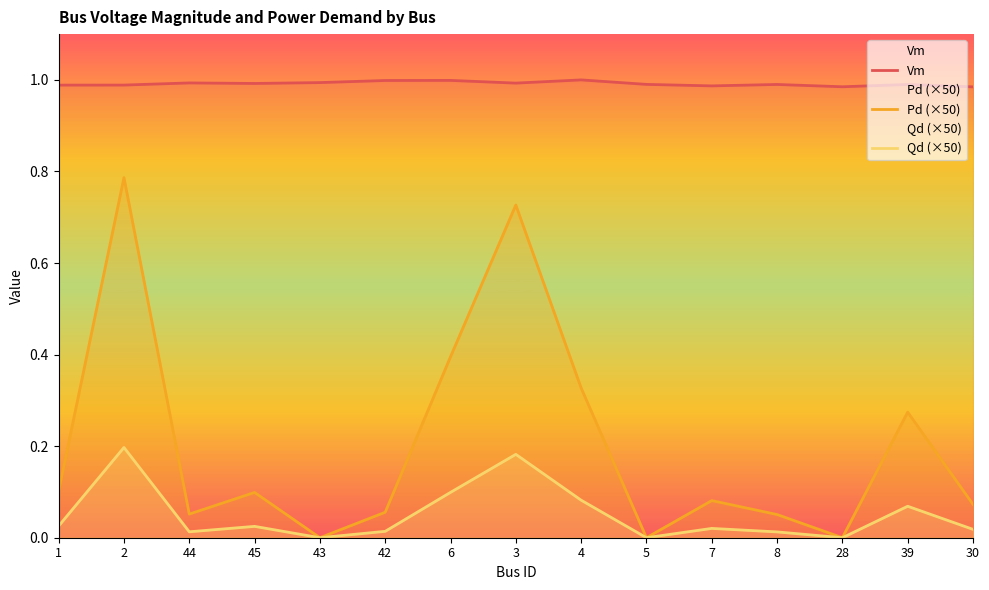

Which series has the largest total across all categories?

Vm